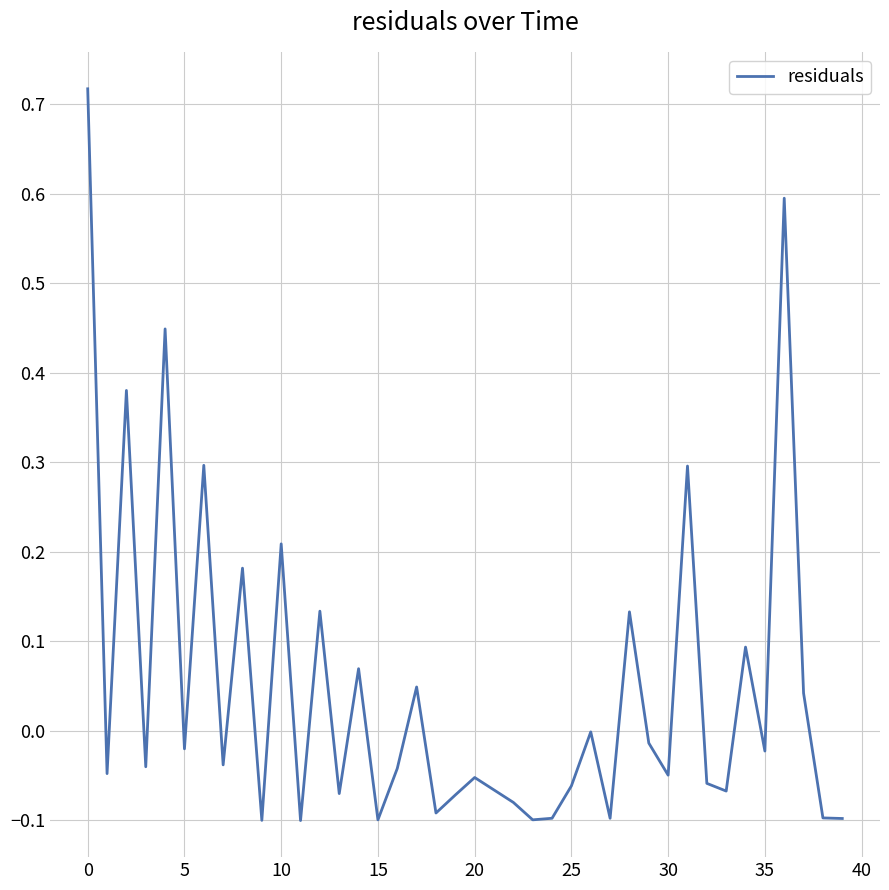

Does the chart have visible grid lines?

Yes